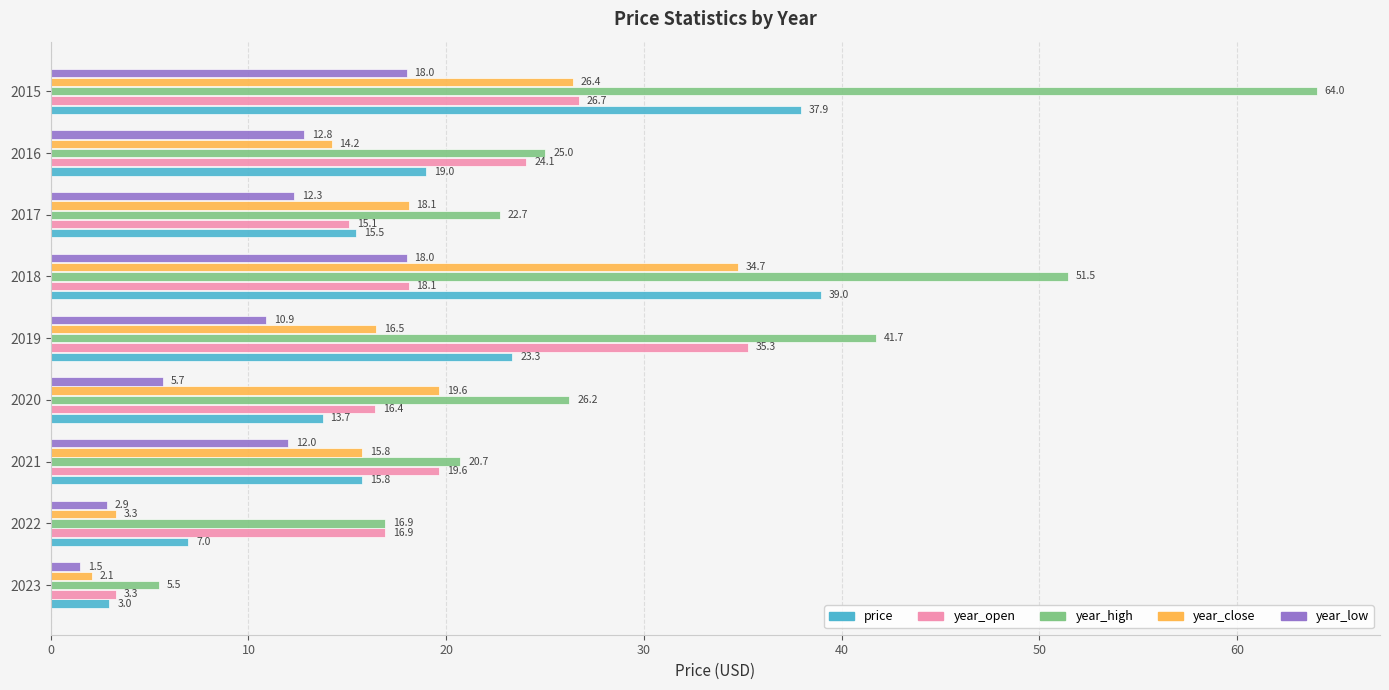

How many data points in year_high are less than 25?

4